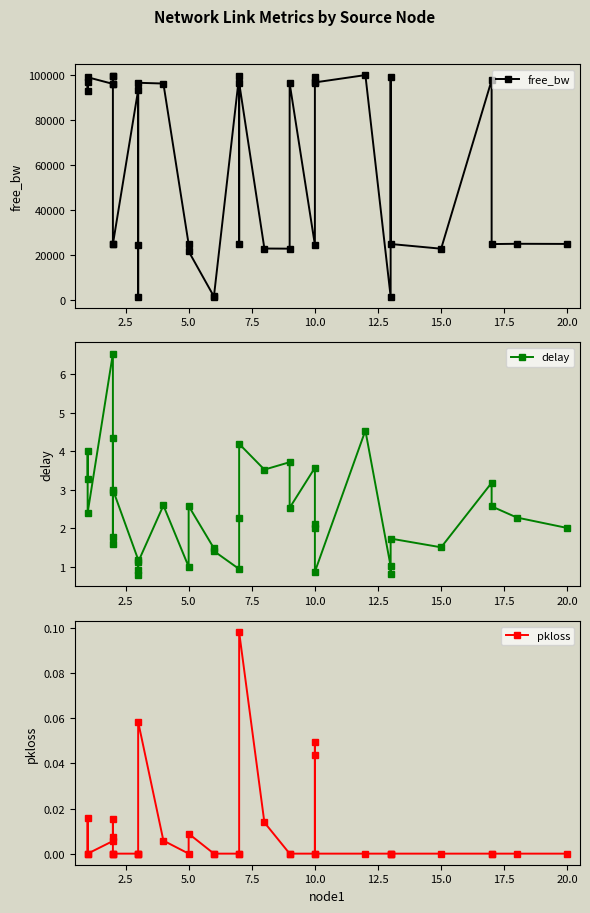

The value of delay at 12.5 is 0.8. True or false?

False